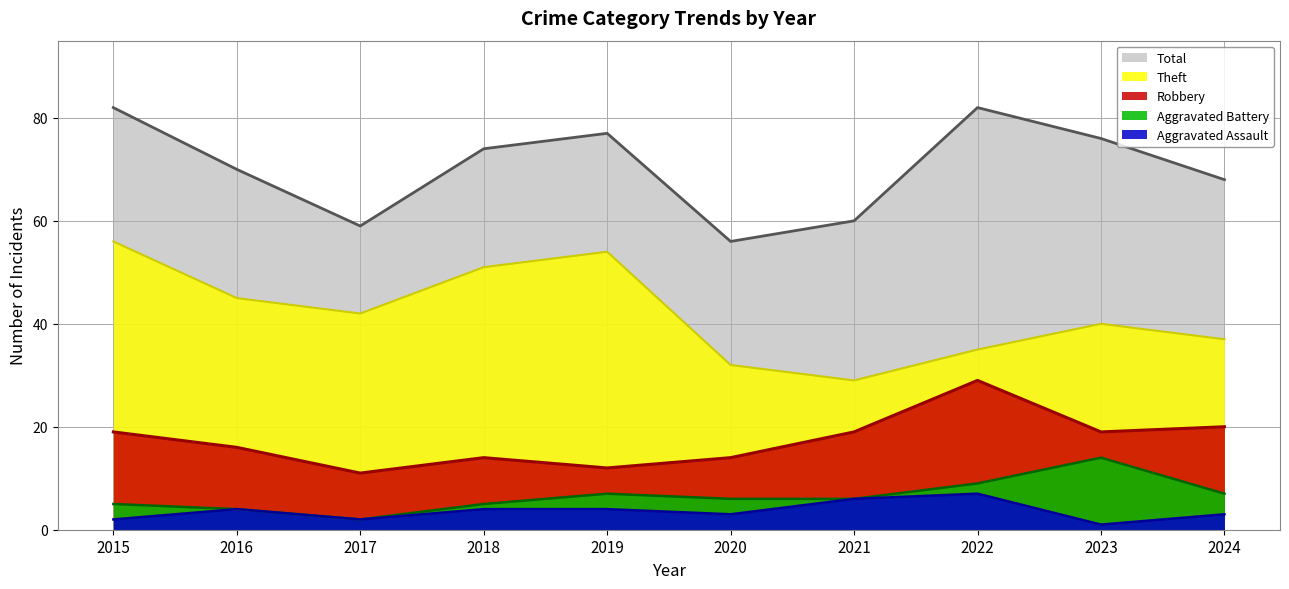

What is the difference between the Theft values at 2015 and 2021?

27